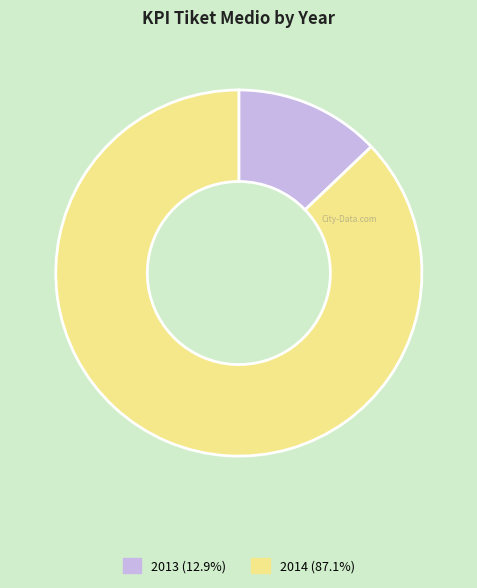

Does any single category account for the majority?

Yes